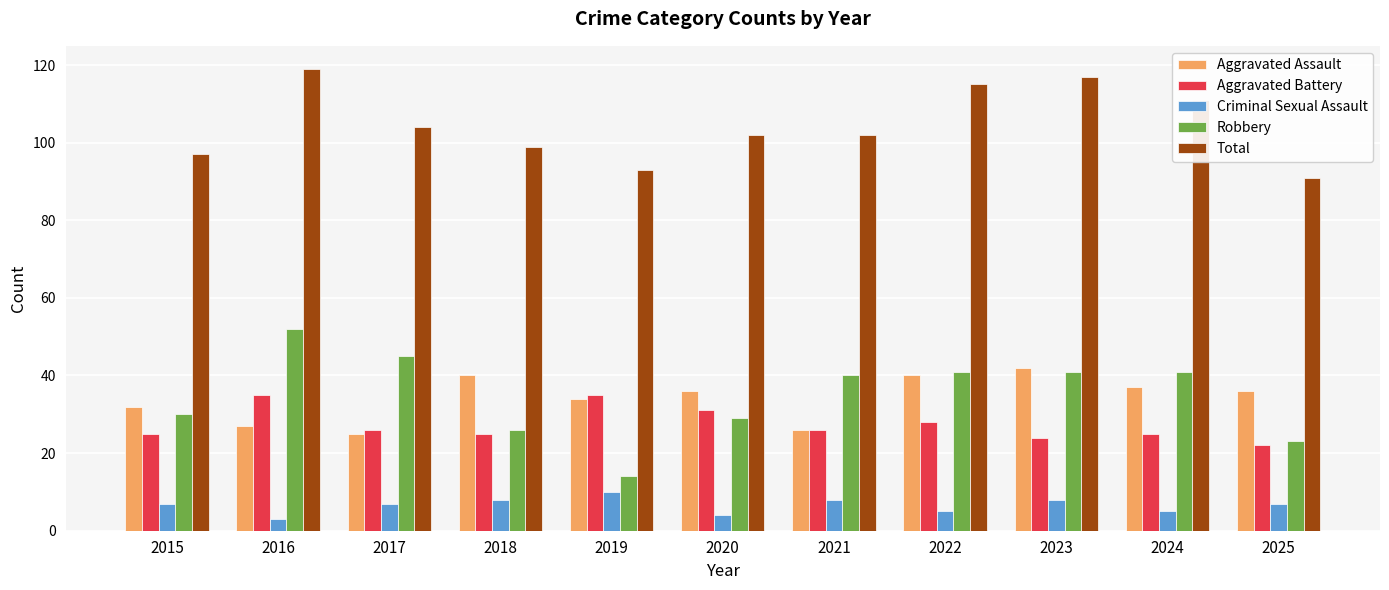

What is the total value across all series at 2020?

202